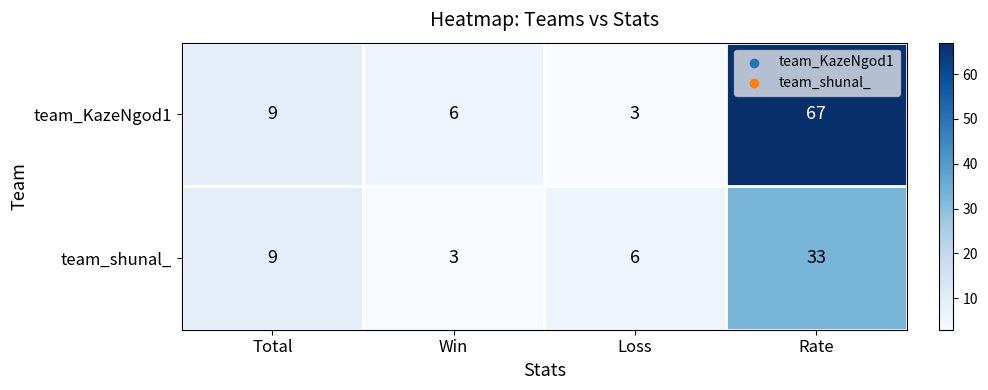

True or false: team_KazeNgod1 has a value of 3 at Loss.

True